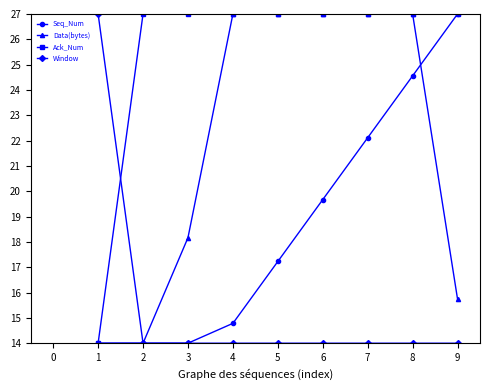

Where does the Seq_Num series first go above 17?

5